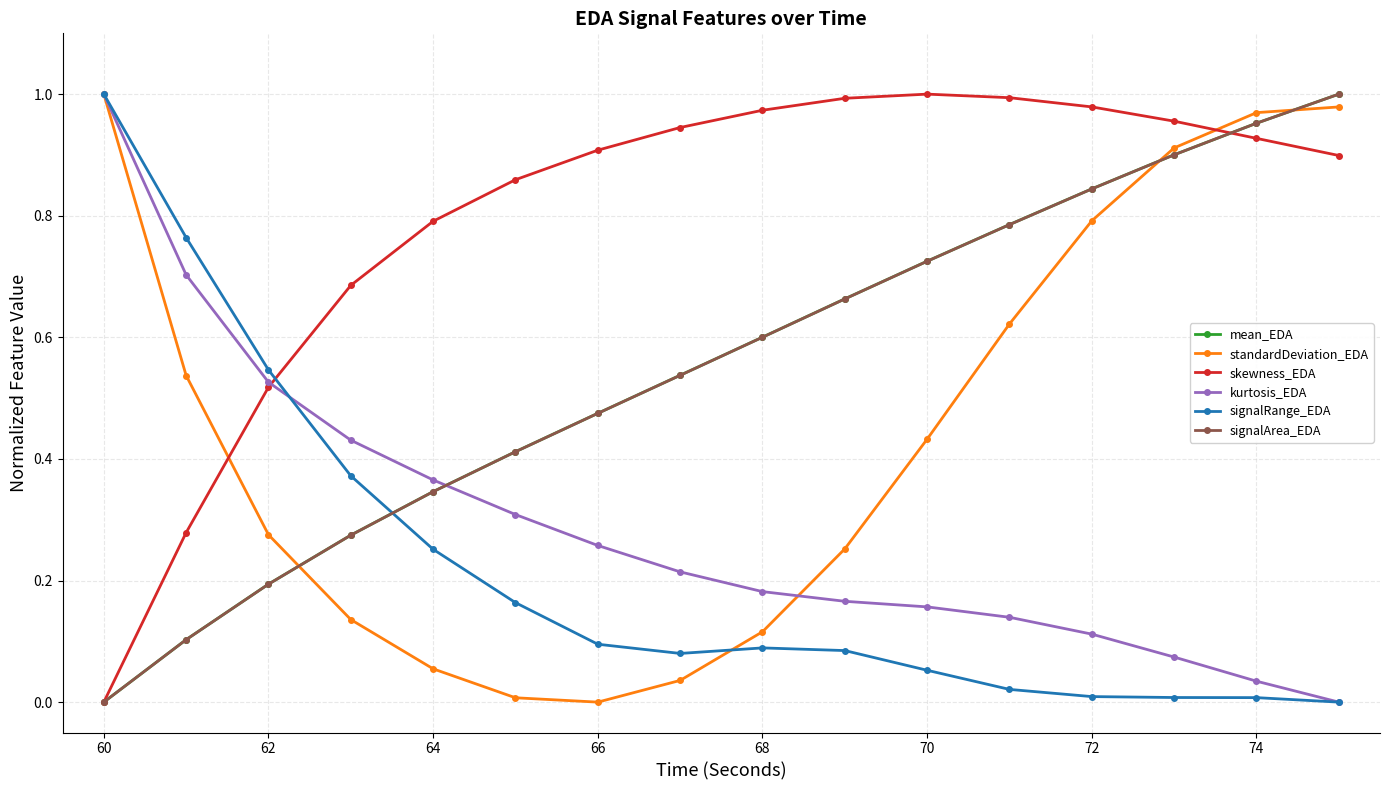

True or false: standardDeviation_EDA has more than 2 interior local peaks.

False